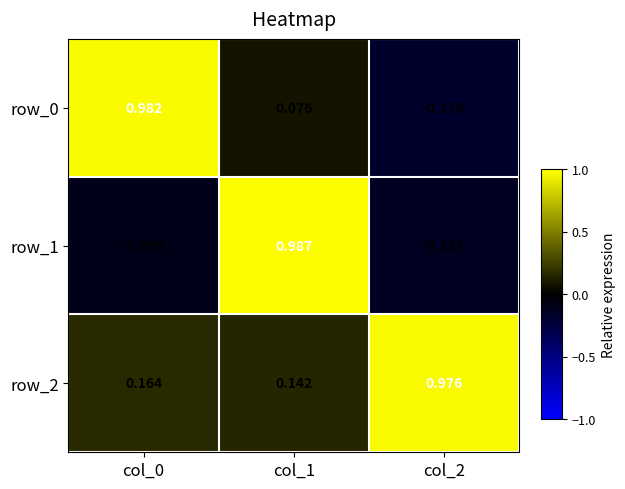

Reading right to left, transcribe all the data shown in this chart.

row_0: -0.2	0.1	1.0
row_1: -0.1	1.0	-0.1
row_2: 1.0	0.1	0.2